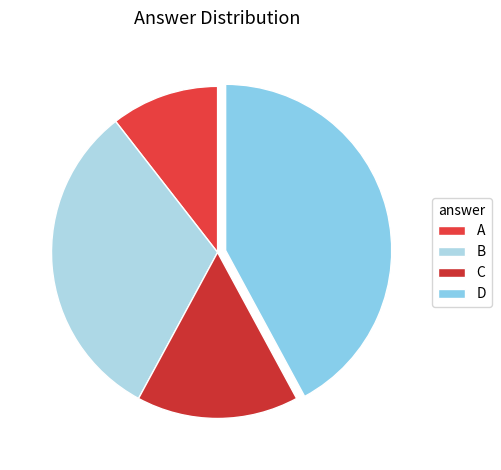

Which category has the biggest portion of the pie?

D